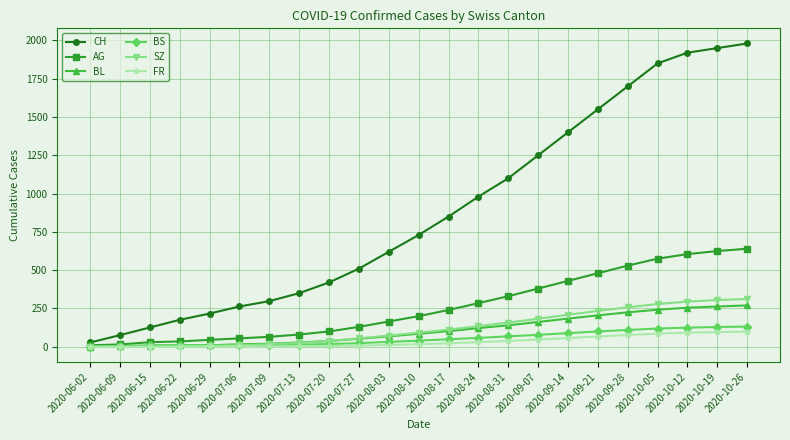

How many series are shown in this chart?

6